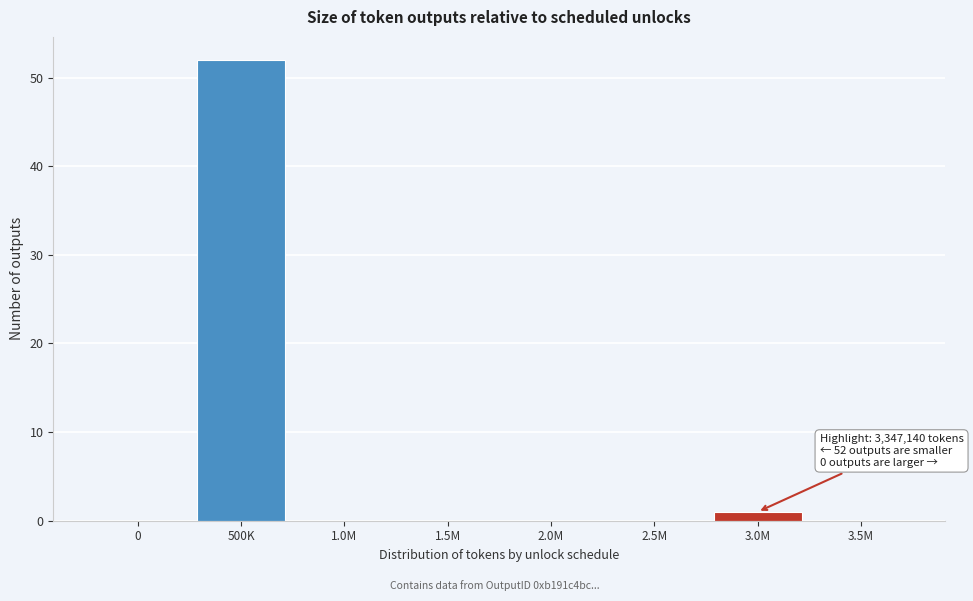

Reading right to left, what are all the values shown in this chart?

3.5M=0	3.0M=1	2.5M=0	2.0M=0	1.5M=0	1.0M=0	500K=52	0=0